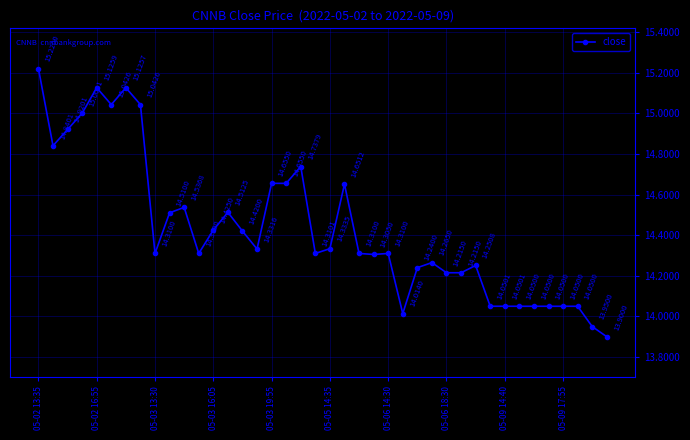

What is the sum of all values?

577.3